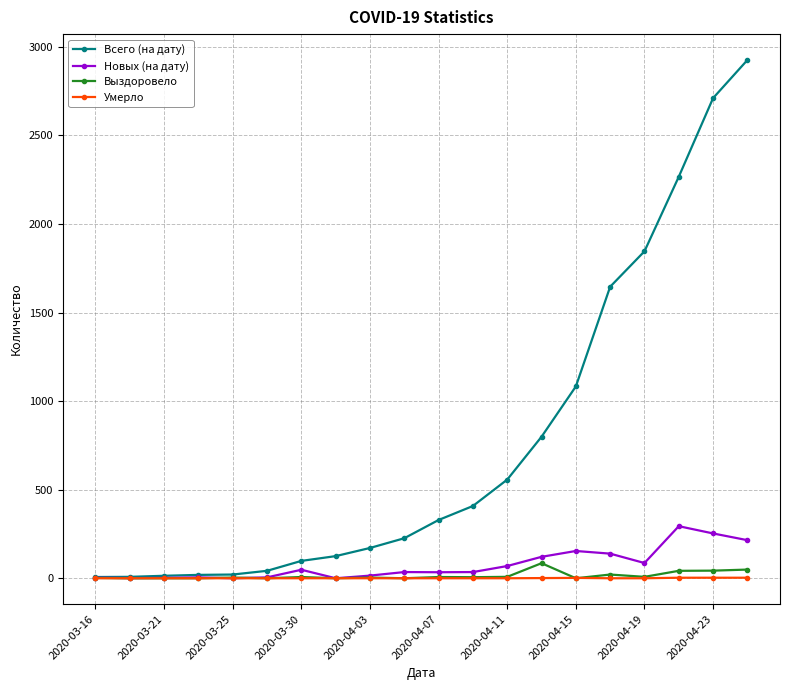

At how many categories does at least one series exceed 823?

6